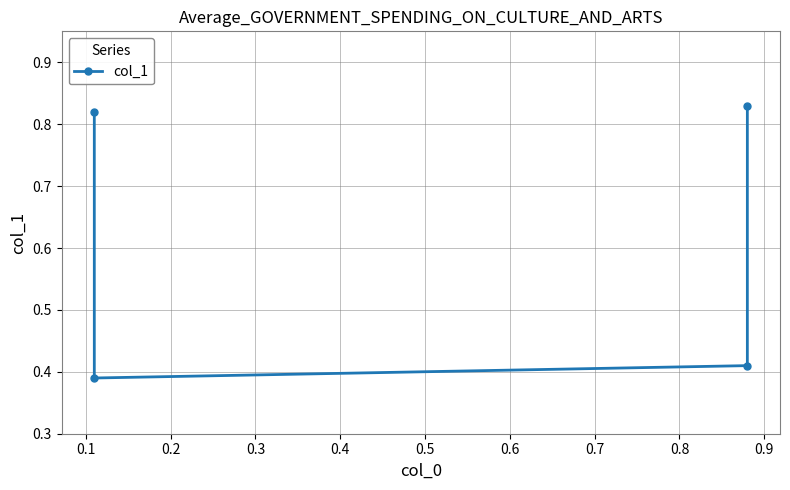

True or false: the data has more than 2 interior local peaks.

False